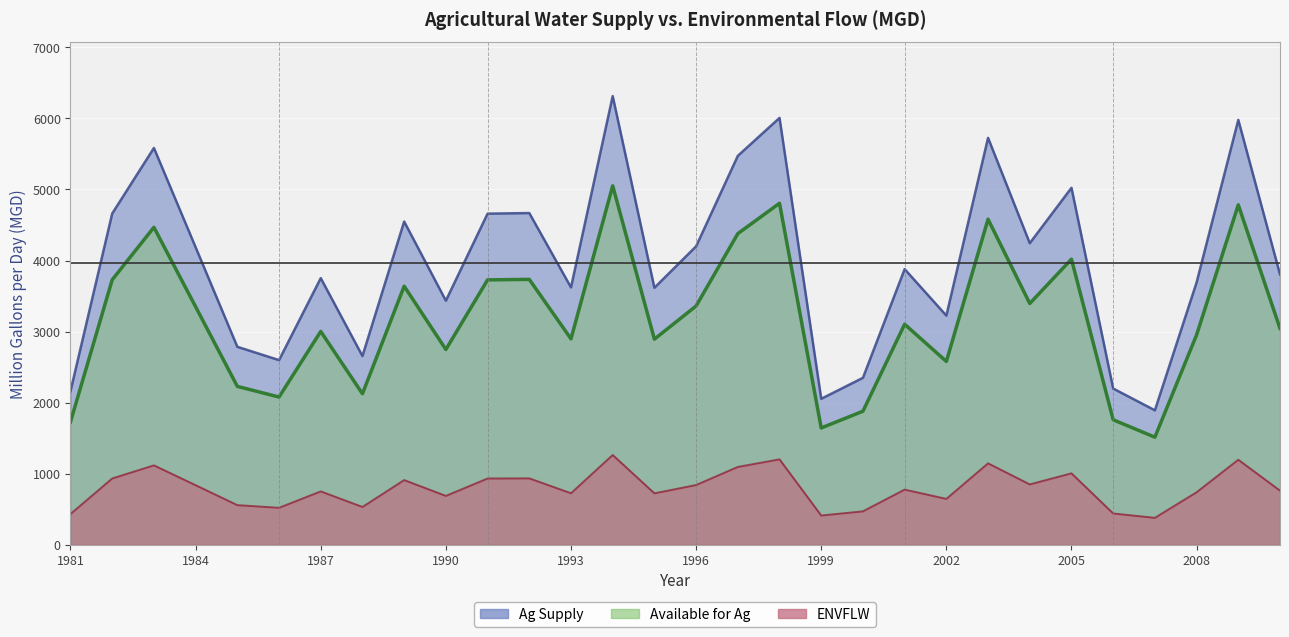

What is the difference between the highest and lowest values at 1992?

3734.8